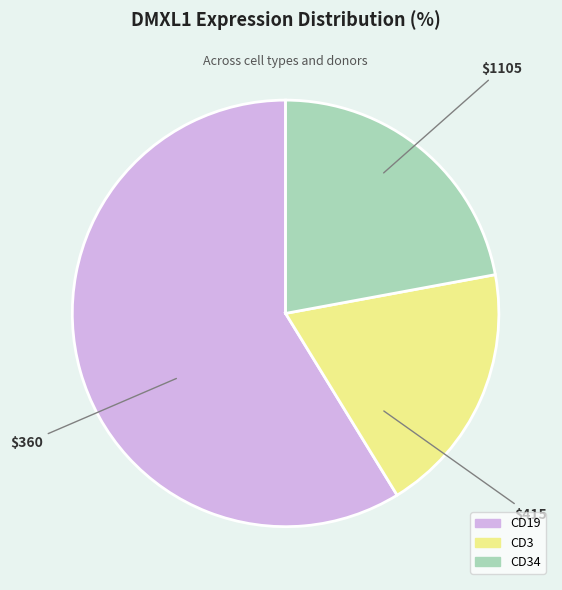

Rank the categories by value from highest to lowest.

CD19, CD34, CD3